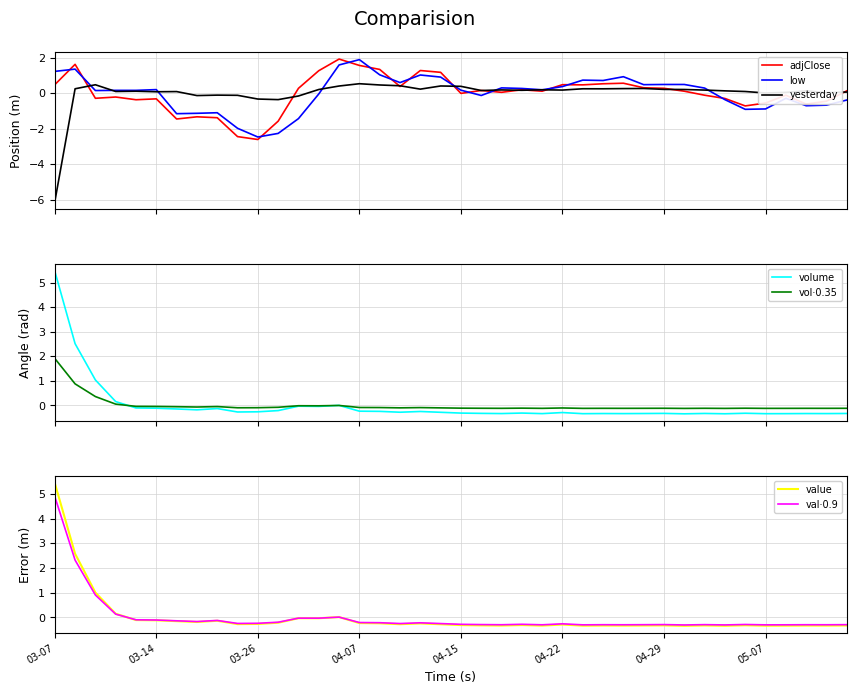

Which series has the largest range (max minus min)?

yesterday